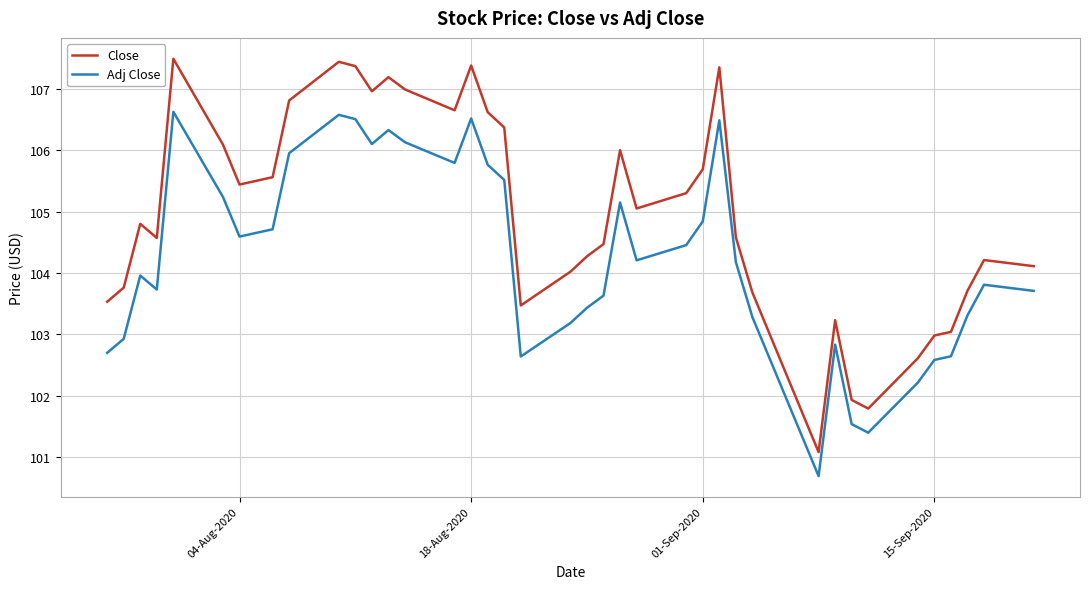

True or false: Close and Adj Close cross at least once.

False